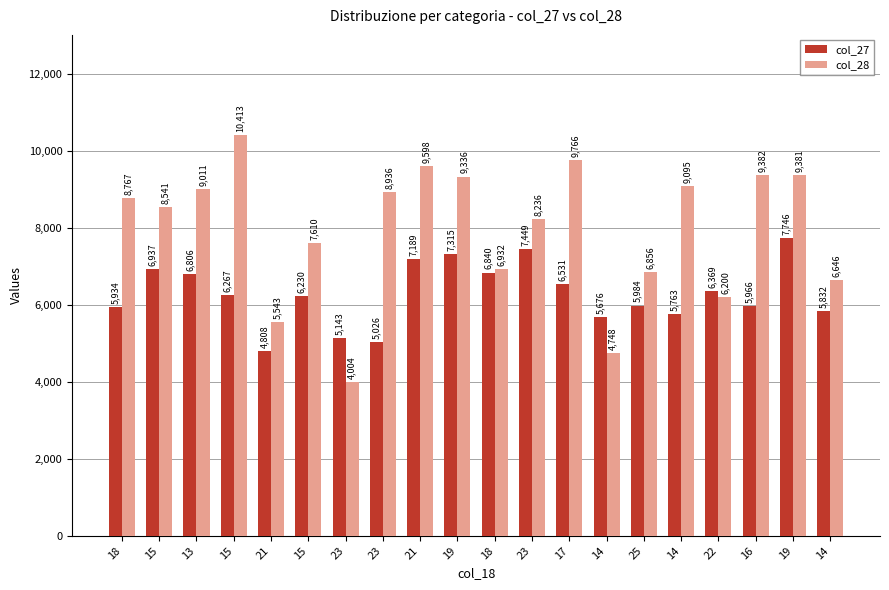

How many bars are there in total?

40